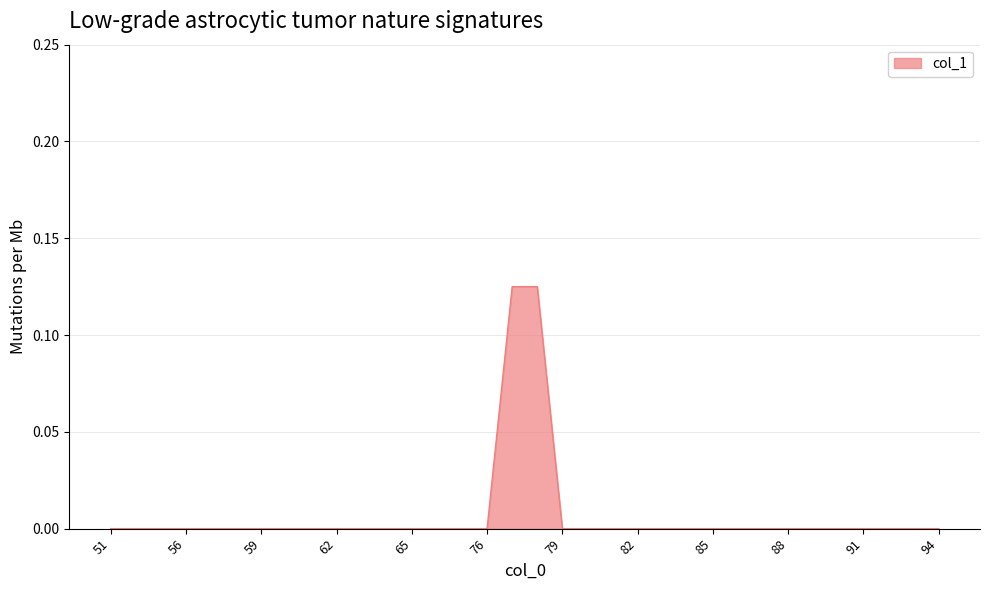

Reading left to right, extract all data points from this chart.

0.0	0.0	0.0	0.0	0.0	0.0	0.0	0.0	0.0	0.0	0.0	0.0	0.0	0.0	0.0	0.0	0.1	0.1	0.0	0.0	0.0	0.0	0.0	0.0	0.0	0.0	0.0	0.0	0.0	0.0	0.0	0.0	0.0	0.0